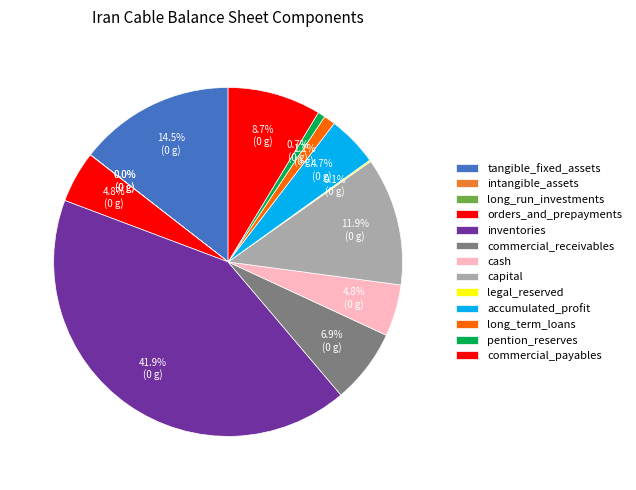

Do capital and cash together represent more than half of the pie?

No